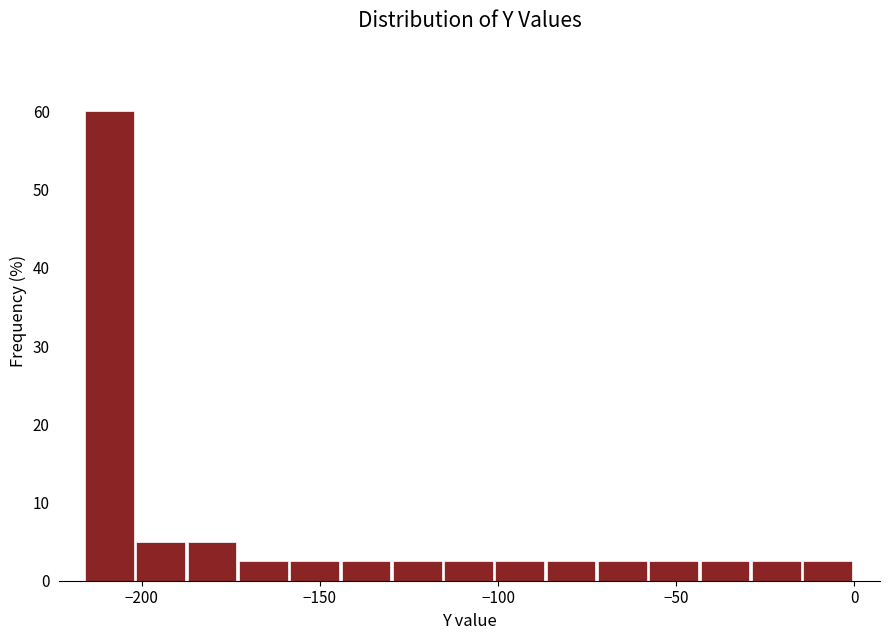

Read against the x-axis, roughly where is the centre of the tallest bar?

-210